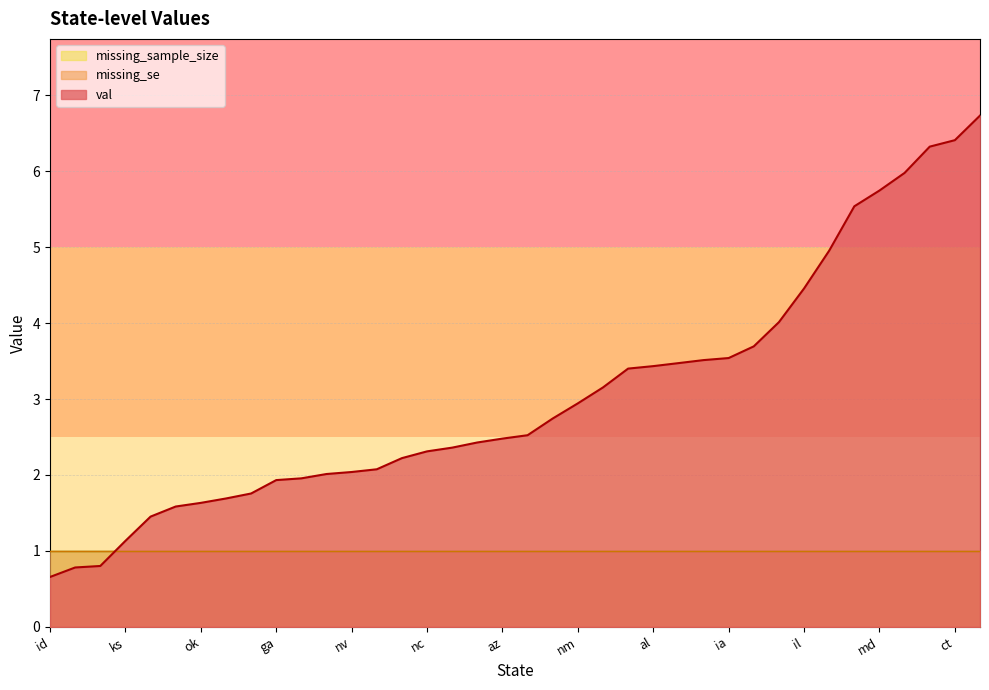

What is the total value across all series at co?

3.8